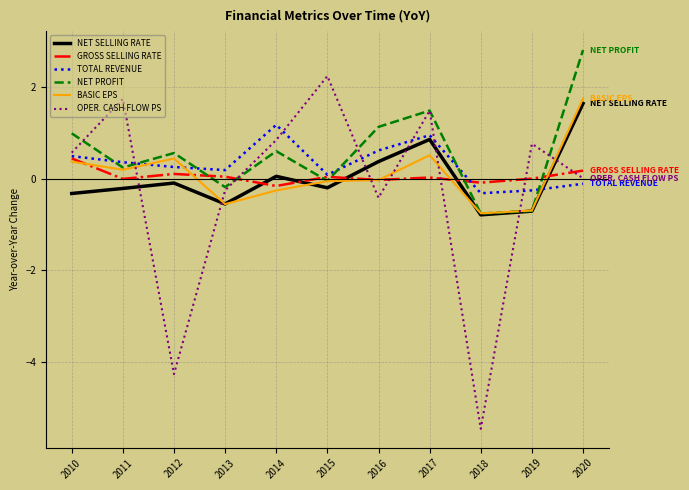

What is the minimum value for NET SELLING RATE?

-0.8